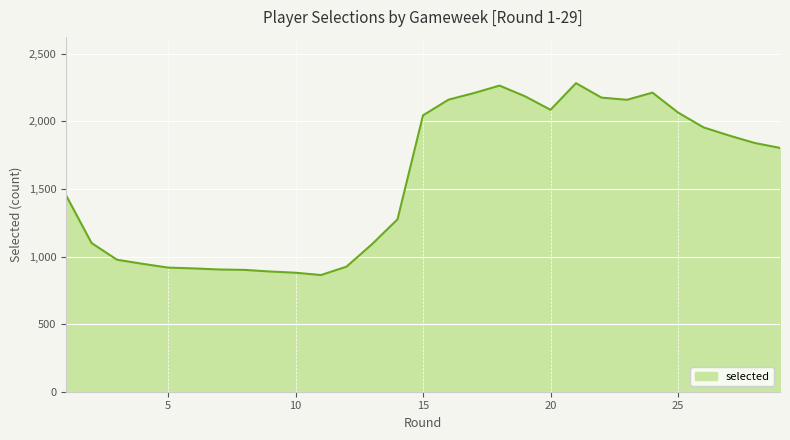

What is the smallest value displayed?

863